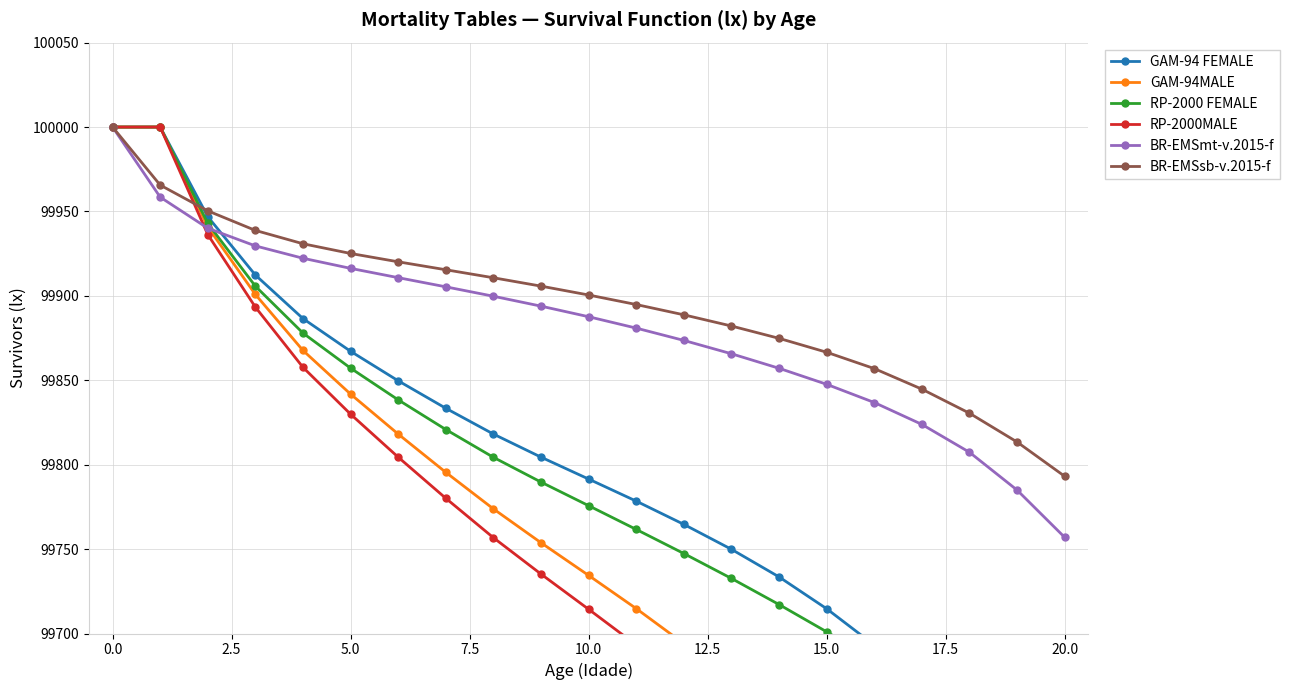

What position from the right is 12?

9